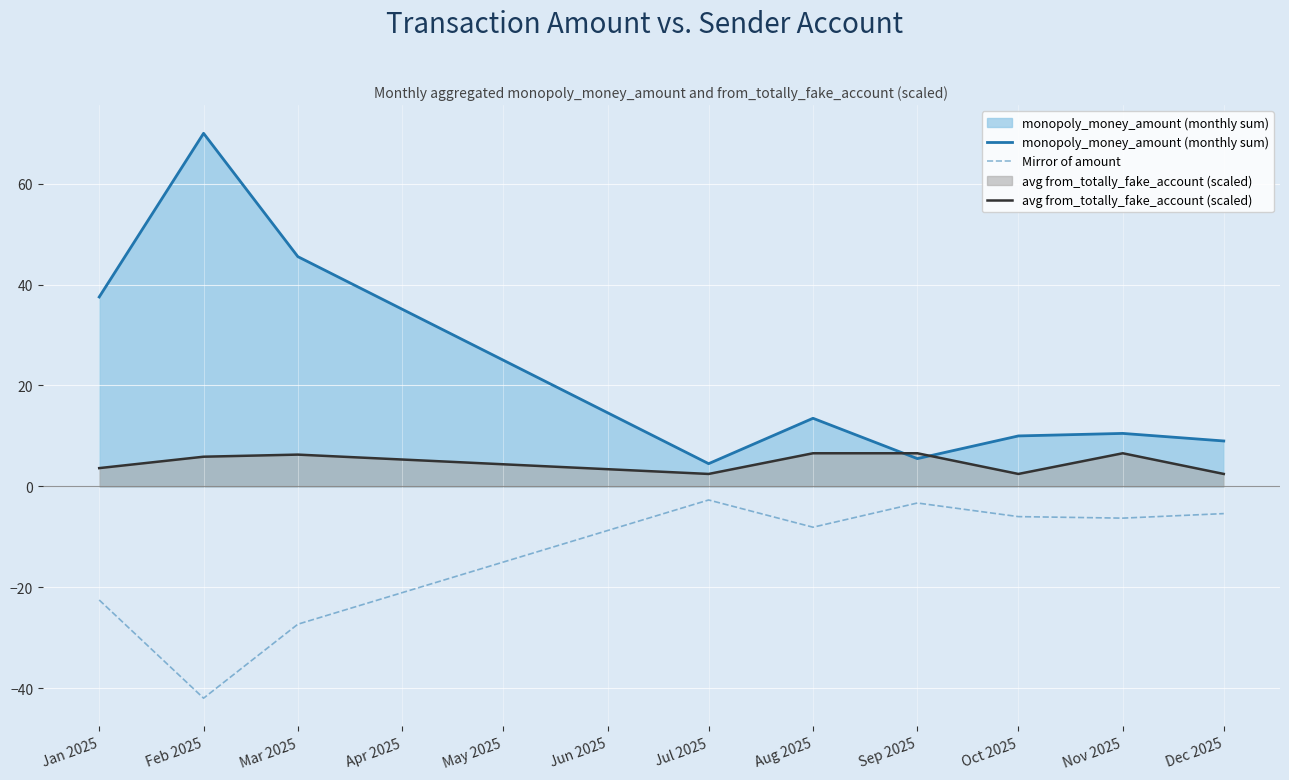

How many lines are shown in the chart?

3